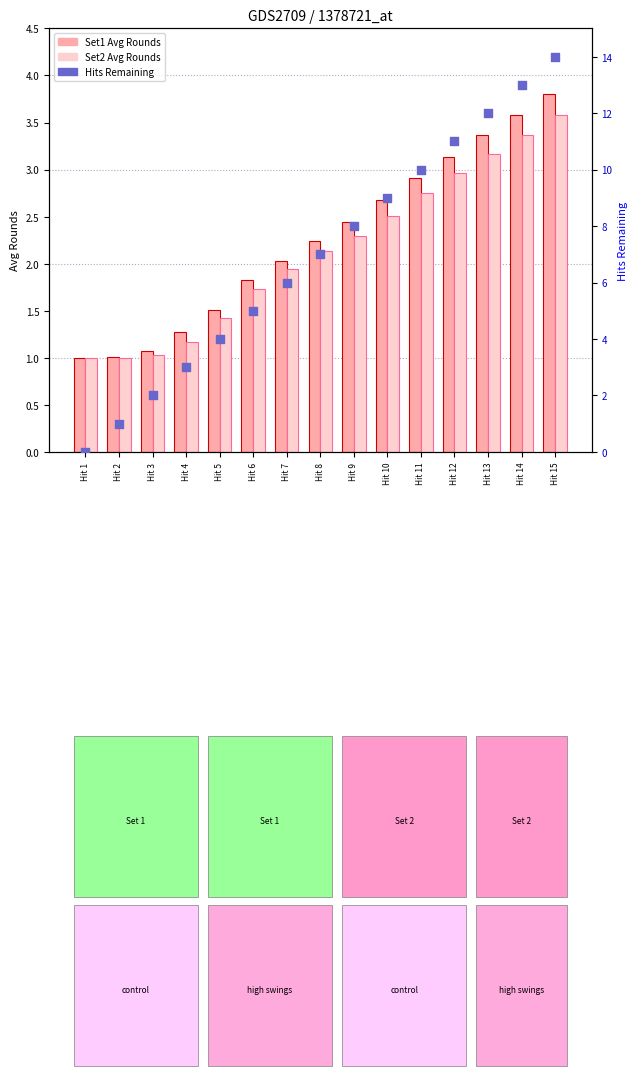

What is the total value across all series at Hit 4?

5.4